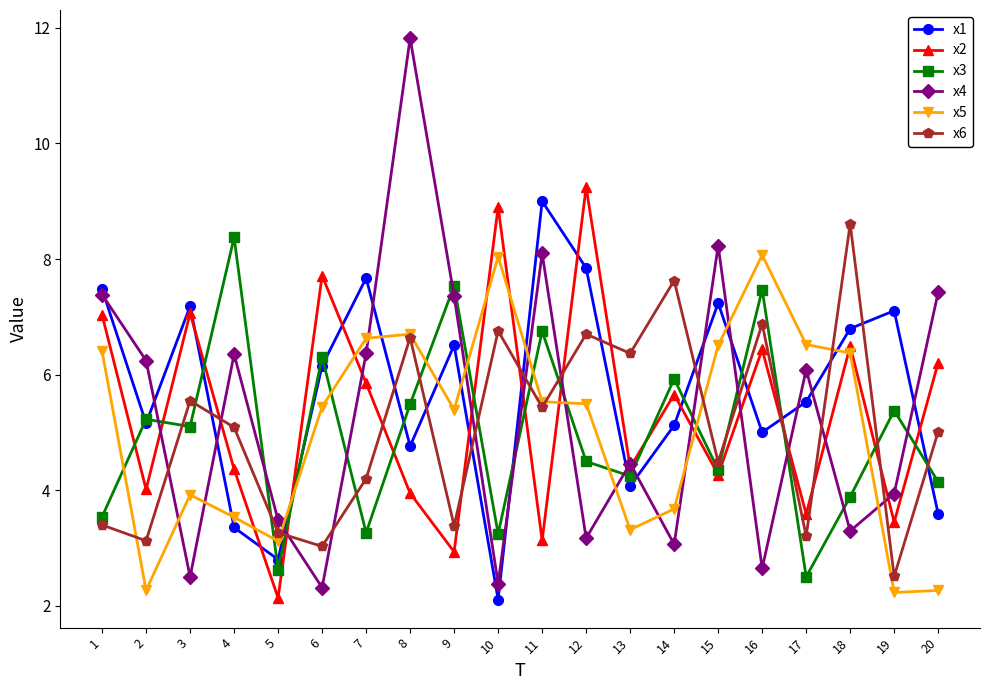

How many series are shown in this chart?

6